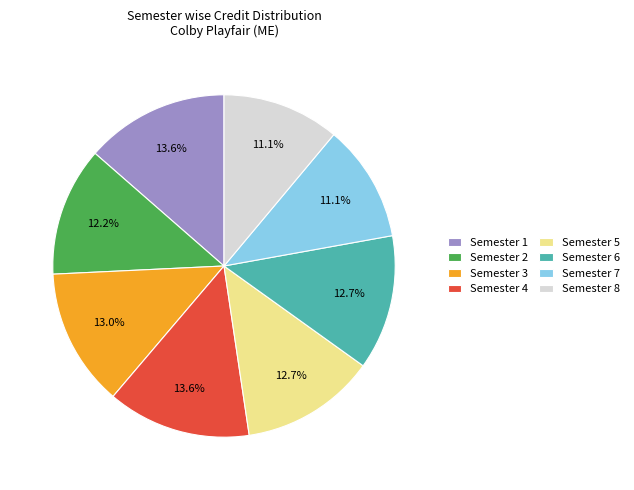

Is Semester 1 the majority of the pie?

No